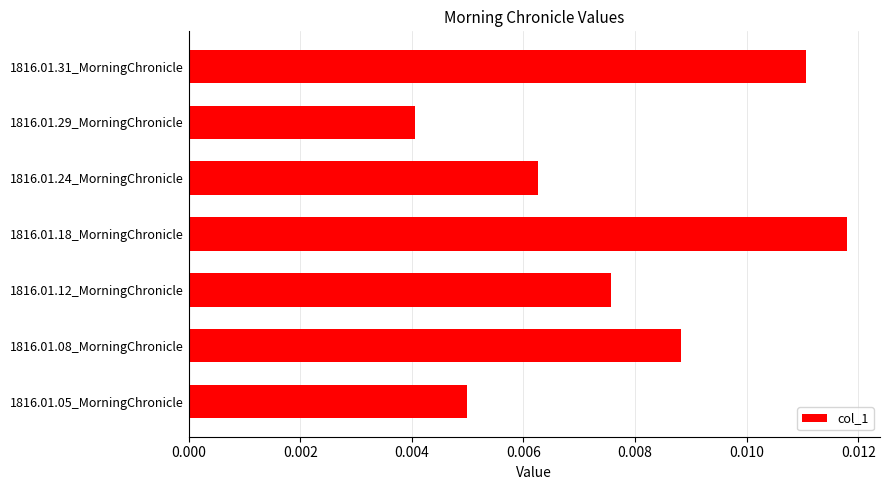

Rank the categories by value from lowest to highest.

1816.01.29_MorningChronicle, 1816.01.05_MorningChronicle, 1816.01.24_MorningChronicle, 1816.01.12_MorningChronicle, 1816.01.08_MorningChronicle, 1816.01.31_MorningChronicle, 1816.01.18_MorningChronicle